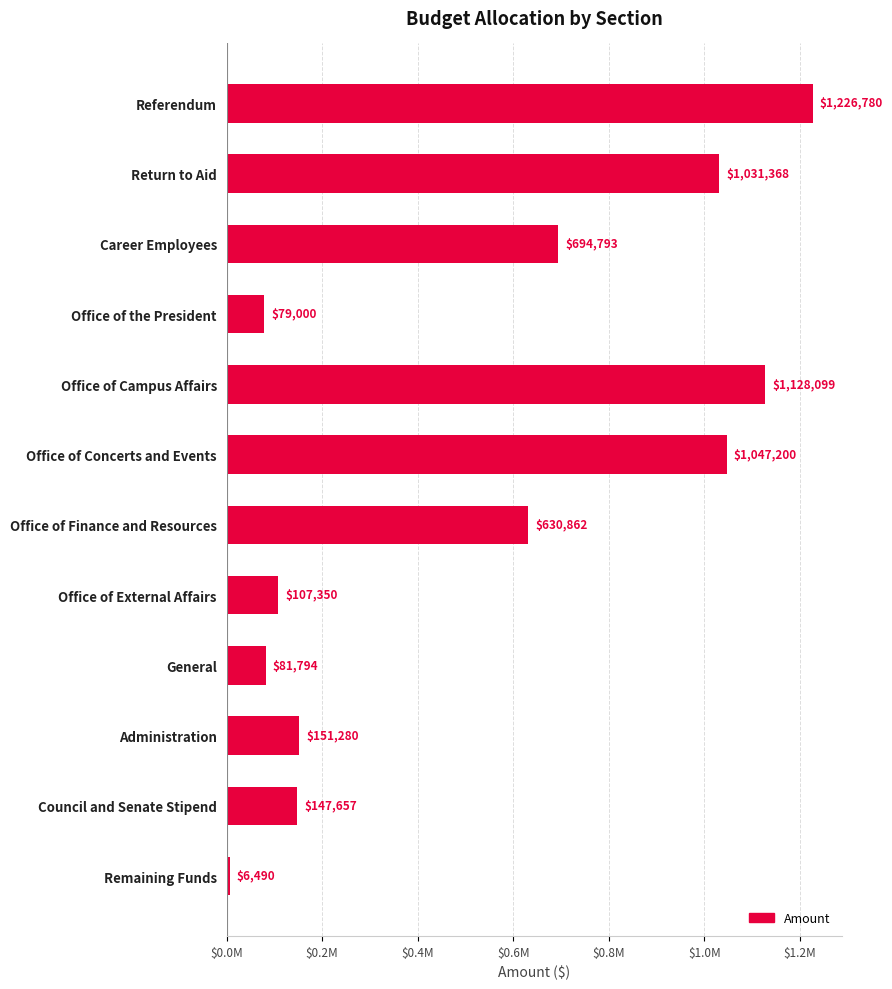

How many values exceed 630862?

6